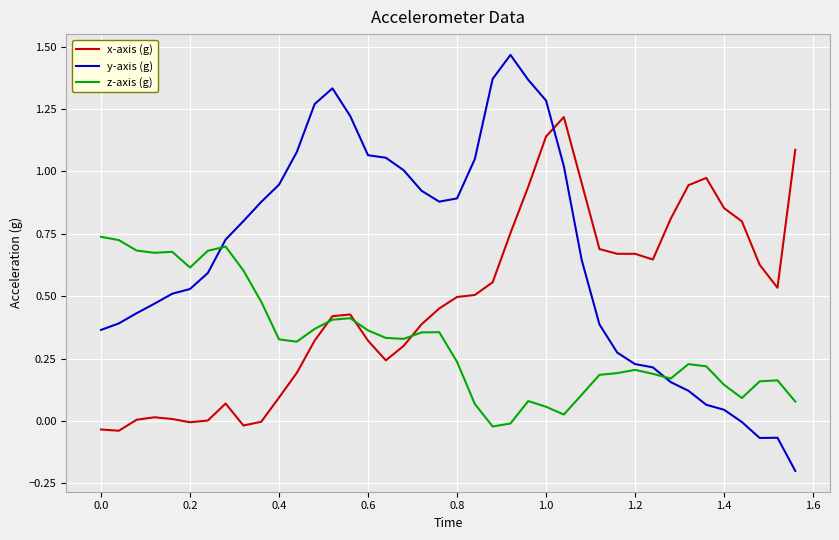

Which series has the widest spread of values?

y-axis (g)